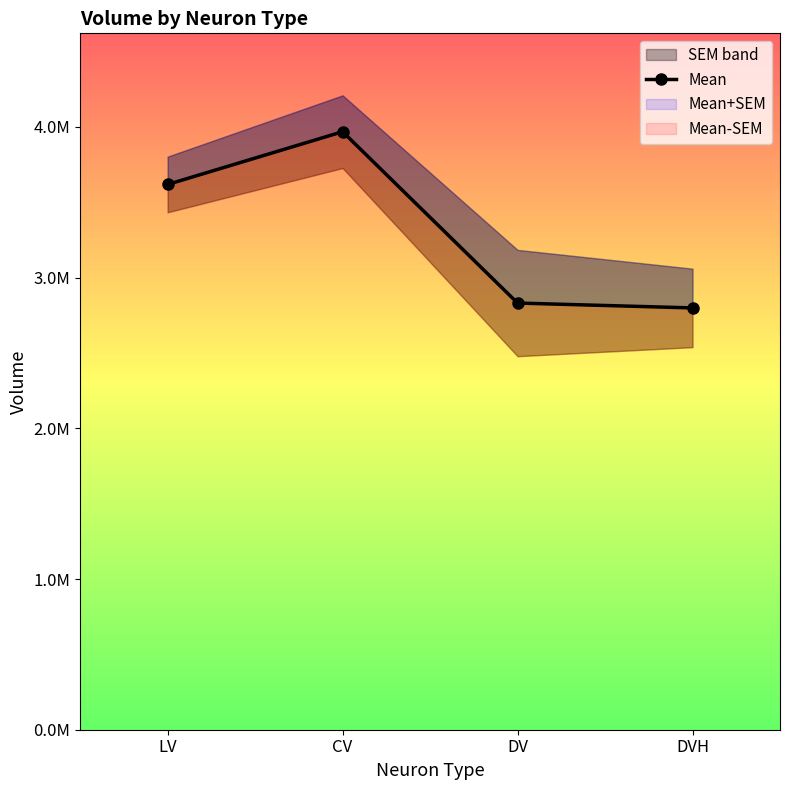

What is the difference between the maximum and minimum values?

1169222.1